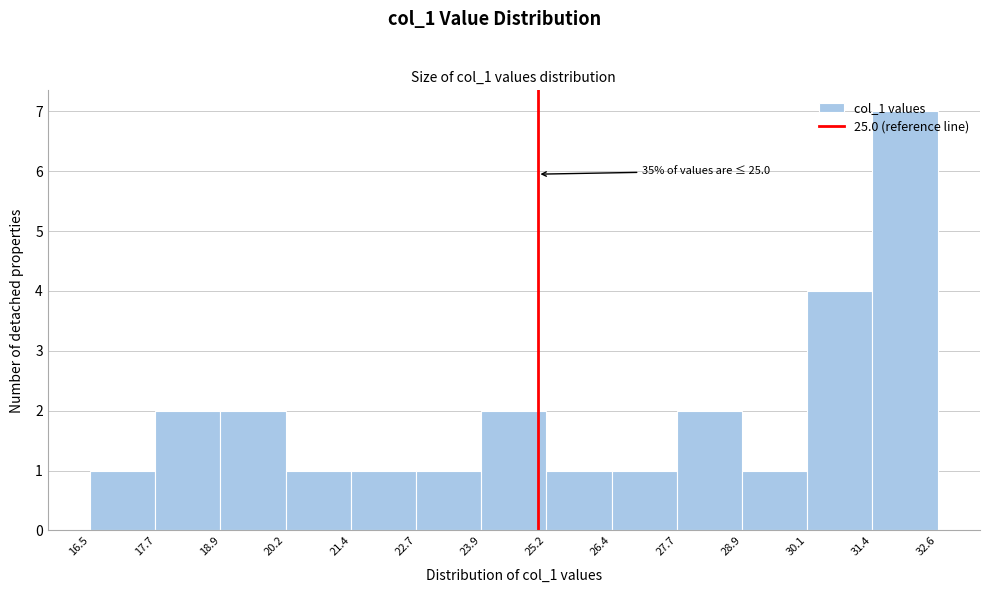

Which range on the x-axis has the tallest bar?

31.4 to 32.6